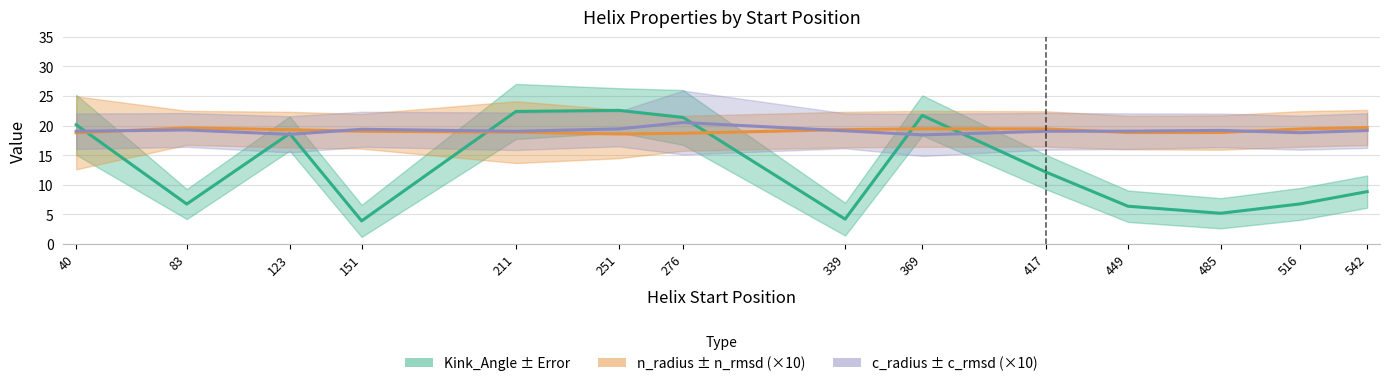

What are all the series names shown in the legend?

Kink_Angle, n_radius, c_radius